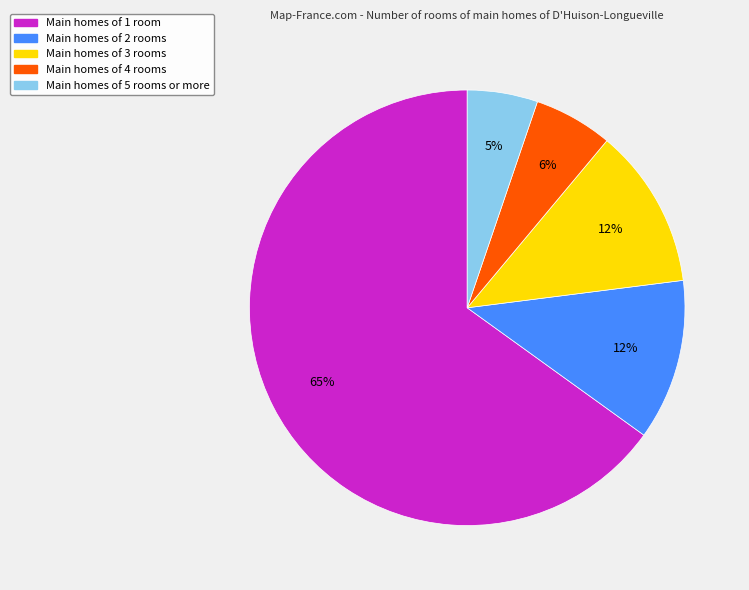

Does any single category account for the majority?

Yes